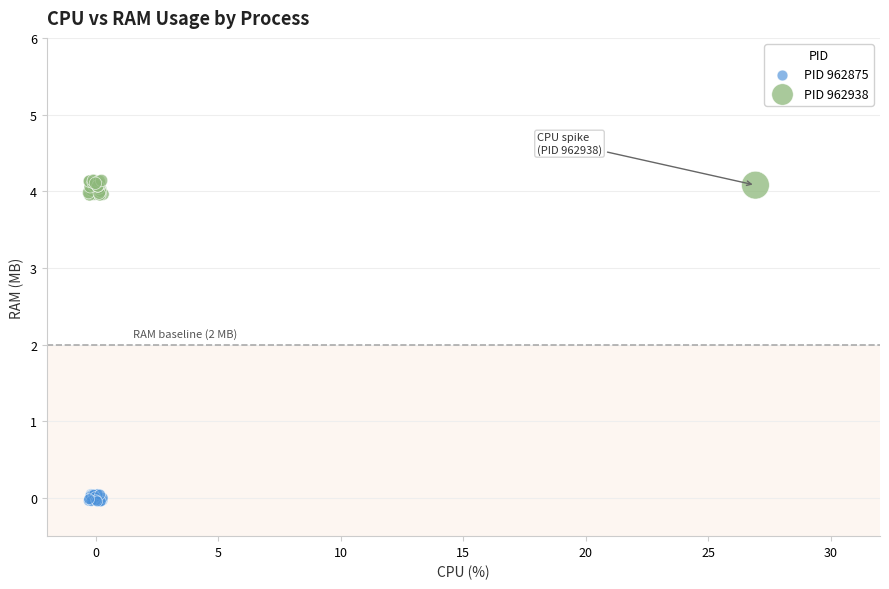

Which series contains the lowest Y value?

PID 962875